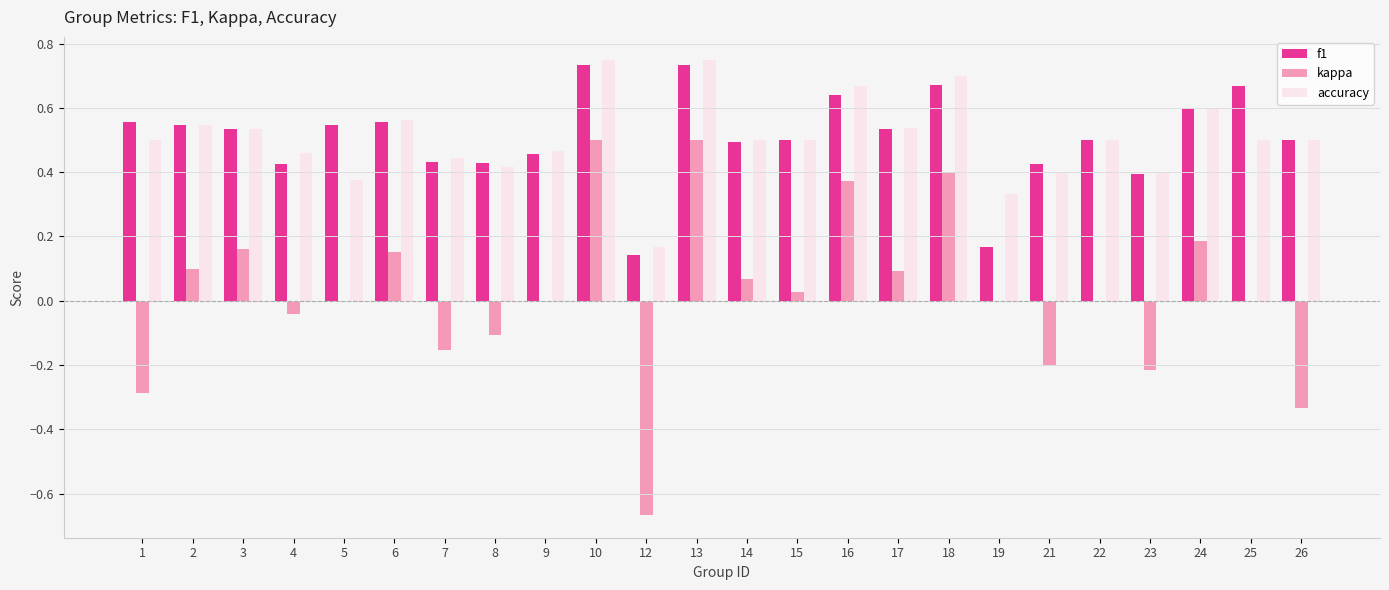

Is the value of kappa at 2 greater than the value of accuracy at 22?

No